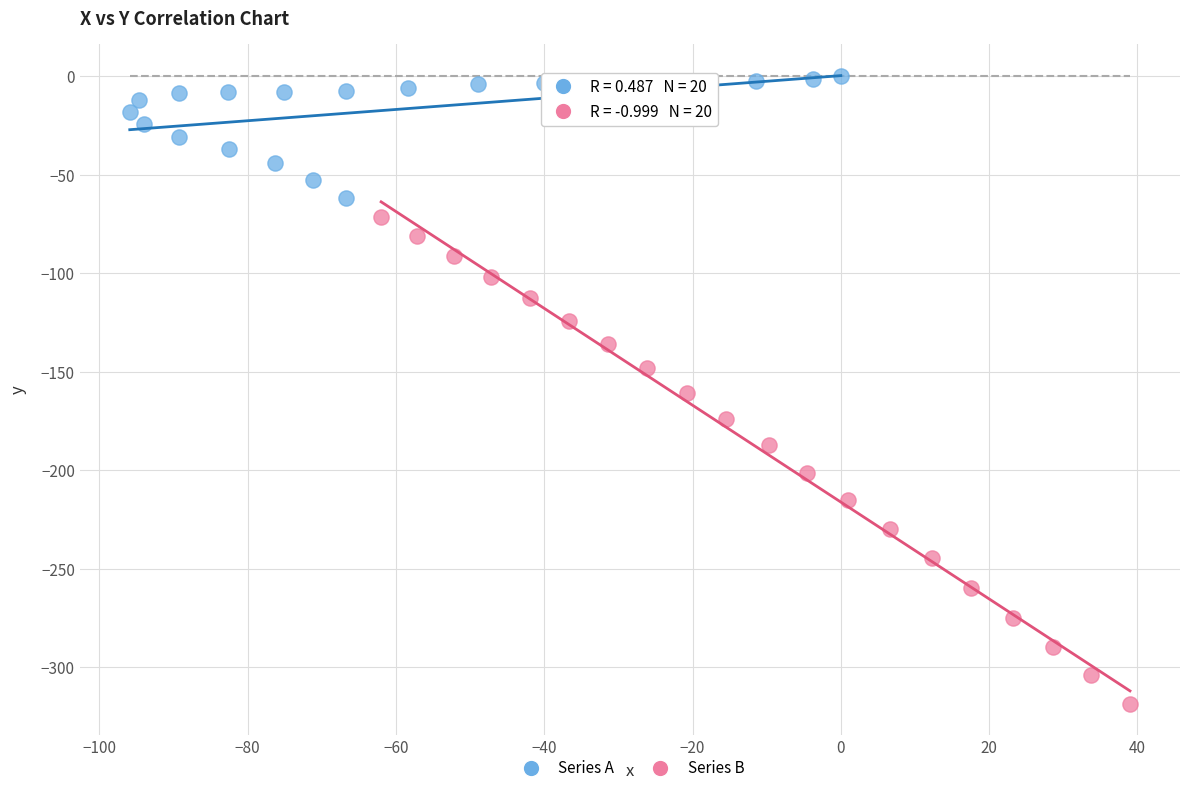

Which series has the widest spread of Y values?

Series B